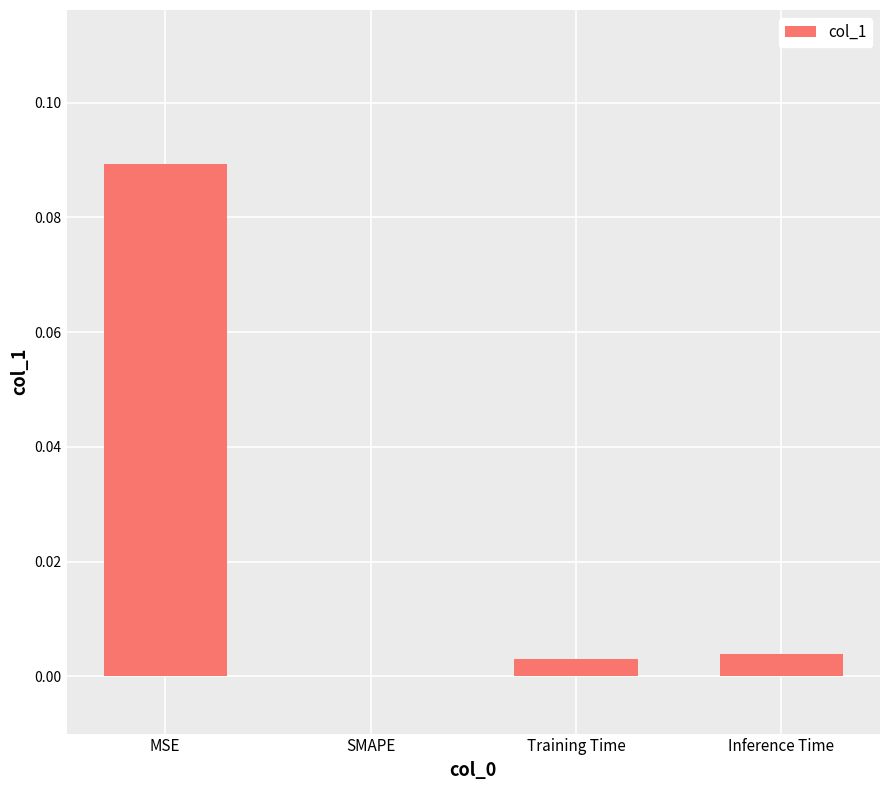

Which has a higher value, Training Time or SMAPE?

Training Time